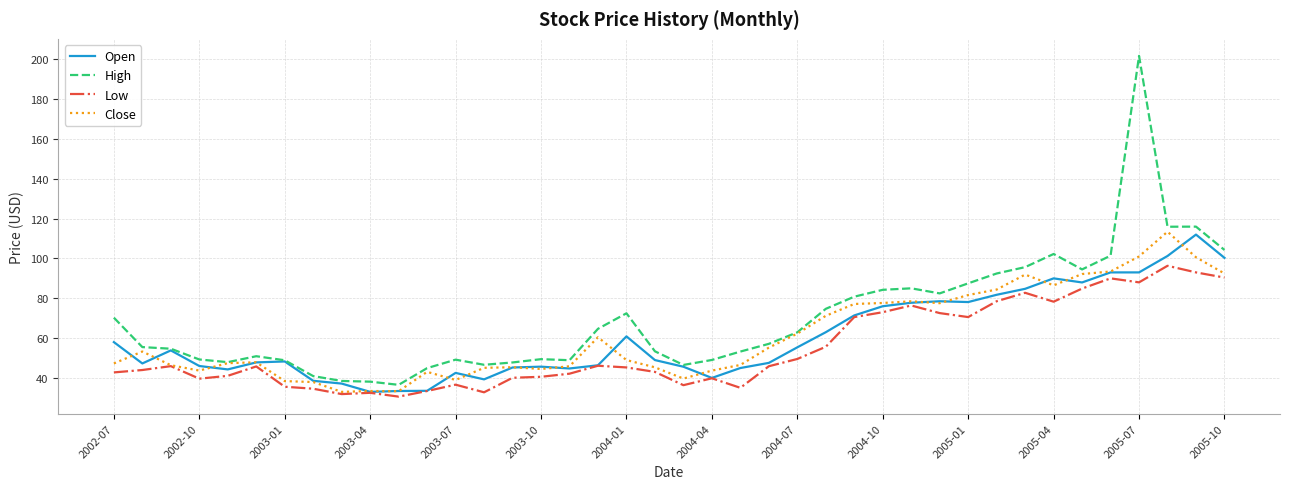

Which series has the largest range (max minus min)?

High